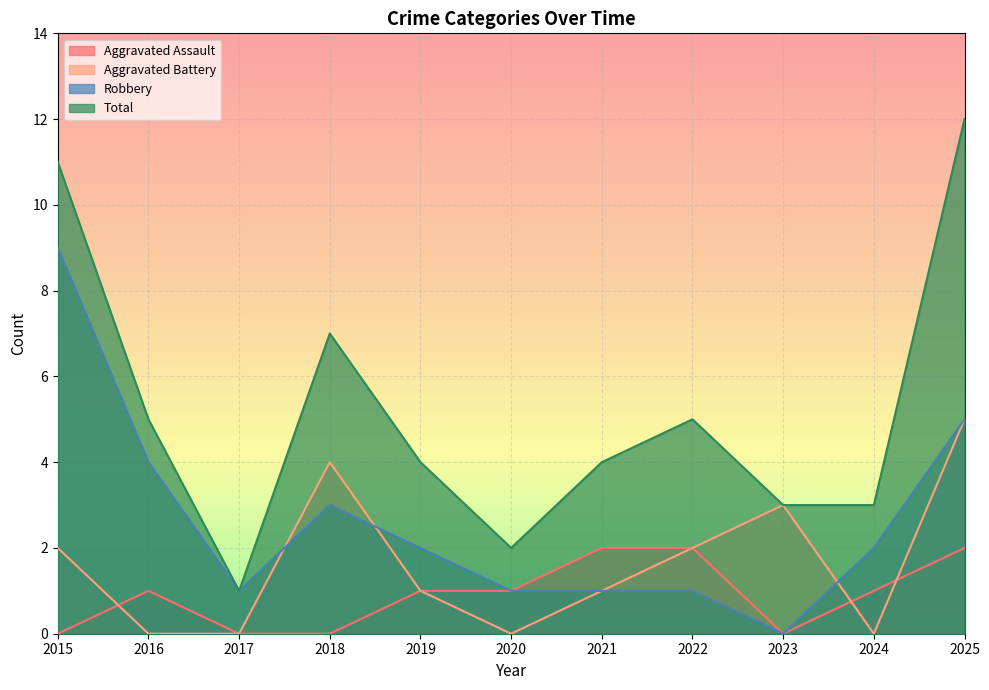

How many lines are shown in the chart?

4